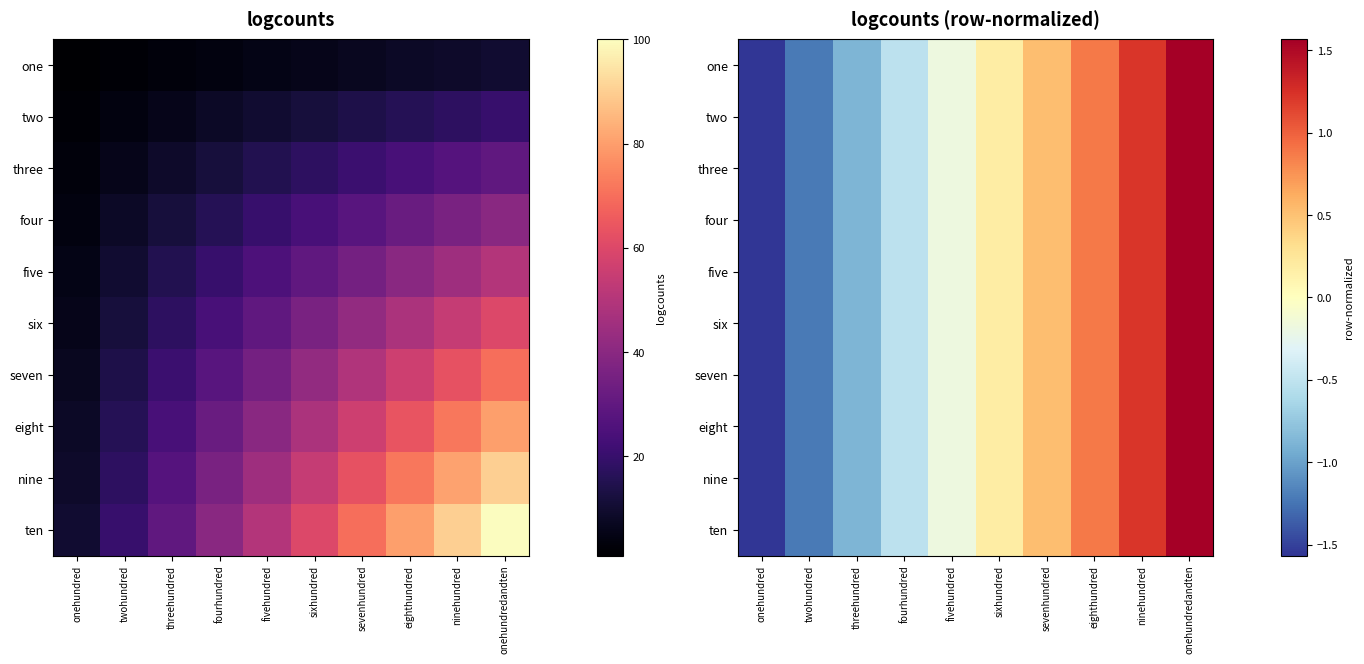

Which has a higher value, sixhundred or eighthundred?

eighthundred